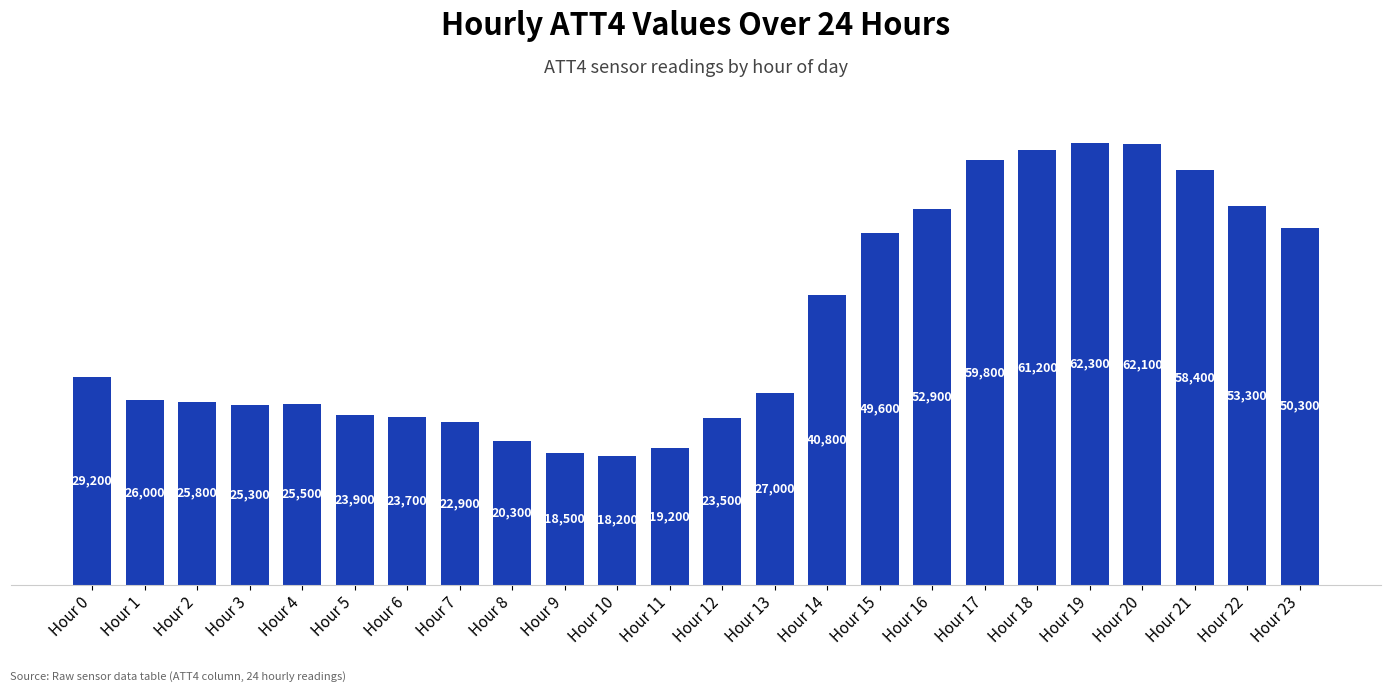

Rank the categories by value from highest to lowest.

Hour 19, Hour 20, Hour 18, Hour 17, Hour 21, Hour 22, Hour 16, Hour 23, Hour 15, Hour 14, Hour 0, Hour 13, Hour 1, Hour 2, Hour 4, Hour 3, Hour 5, Hour 6, Hour 12, Hour 7, Hour 8, Hour 11, Hour 9, Hour 10